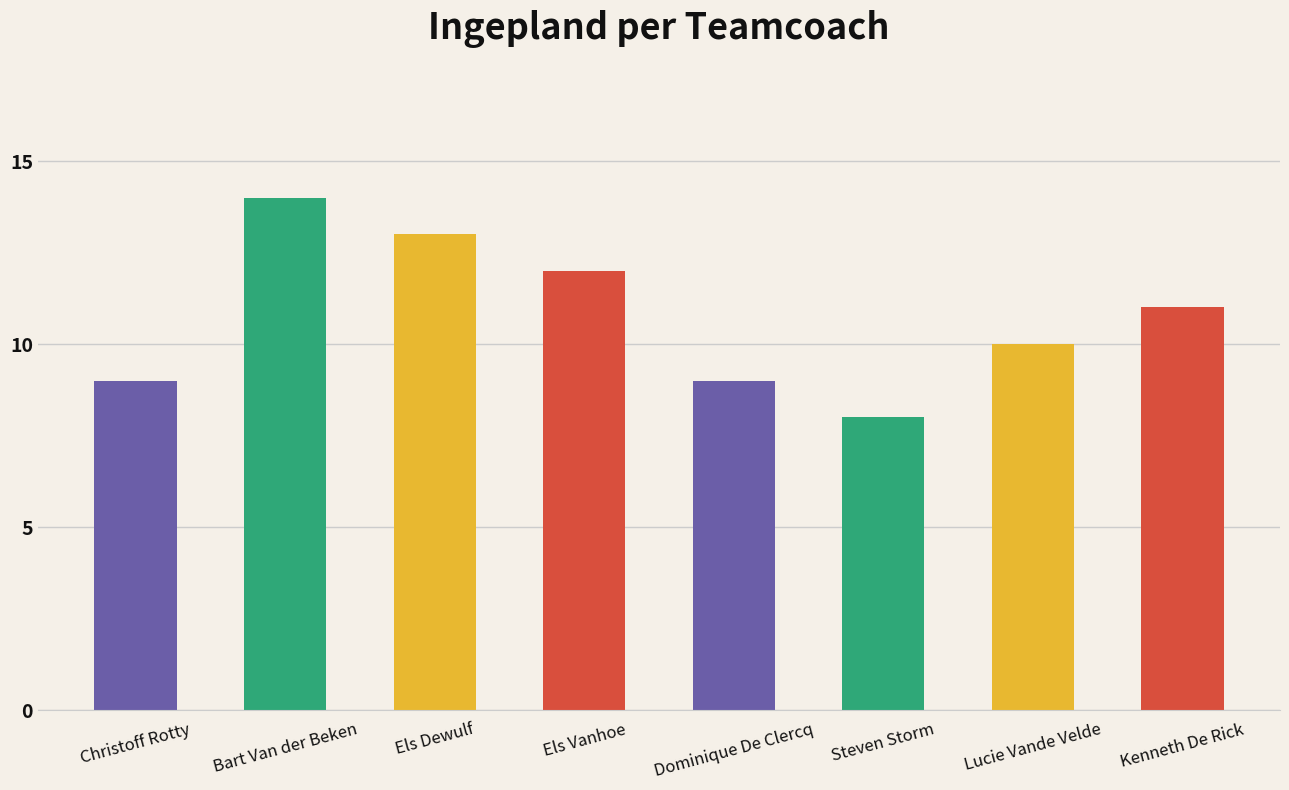

What is the maximum value shown in the chart?

14